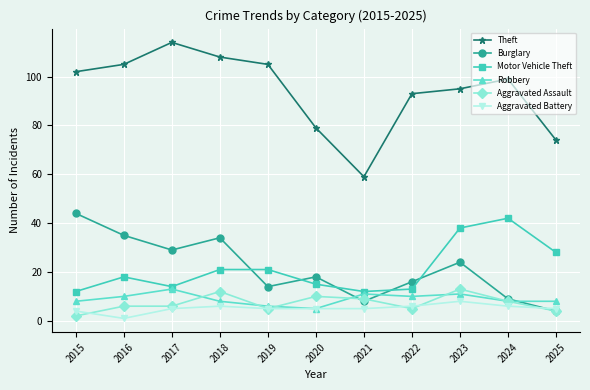

What is the value of the Motor Vehicle Theft point at the 9th from the left?

38